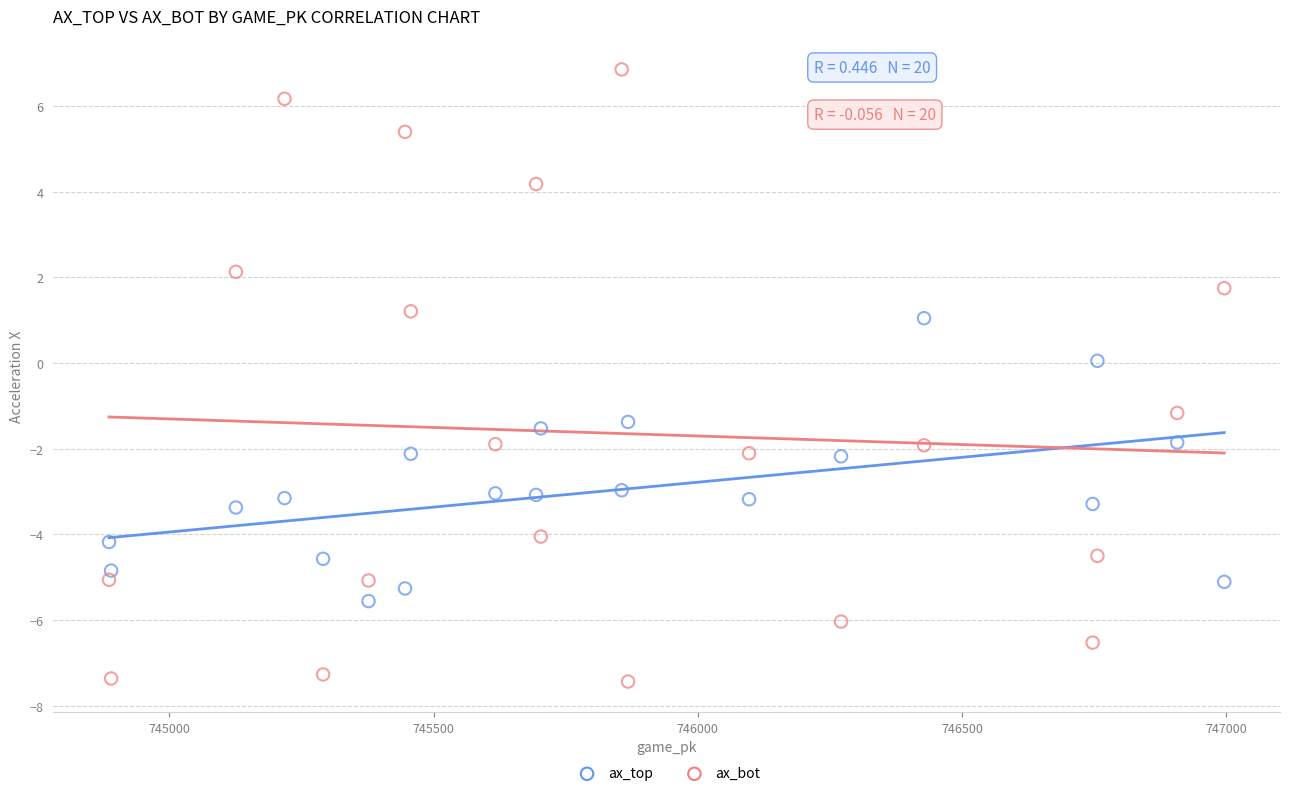

What are all the series names shown in the legend?

ax_top, ax_bot